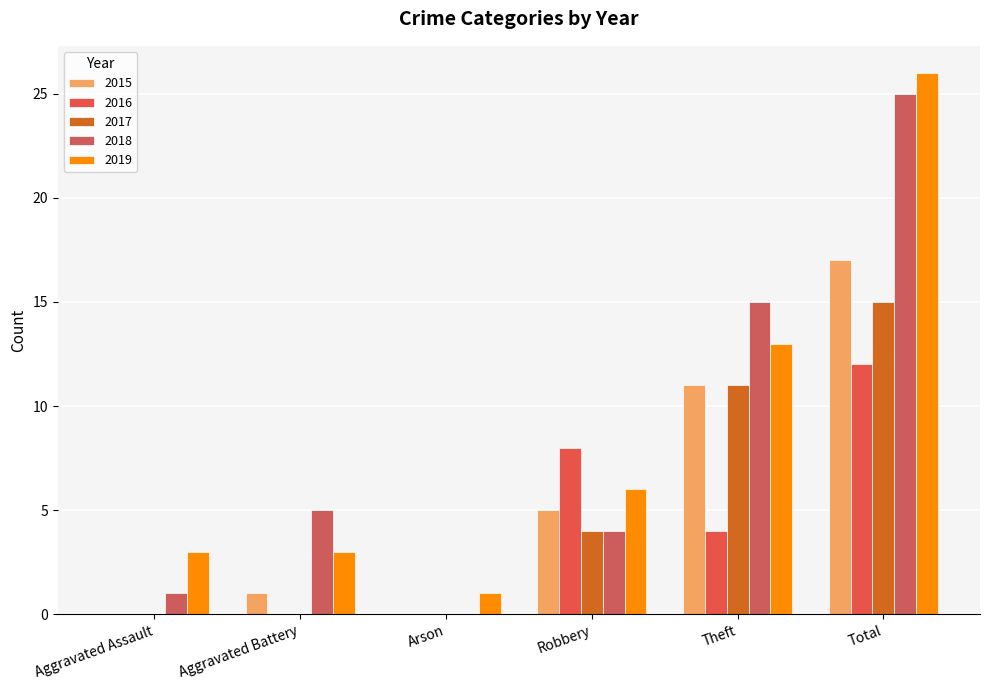

What is the label of the 4th bar from the right?

Arson